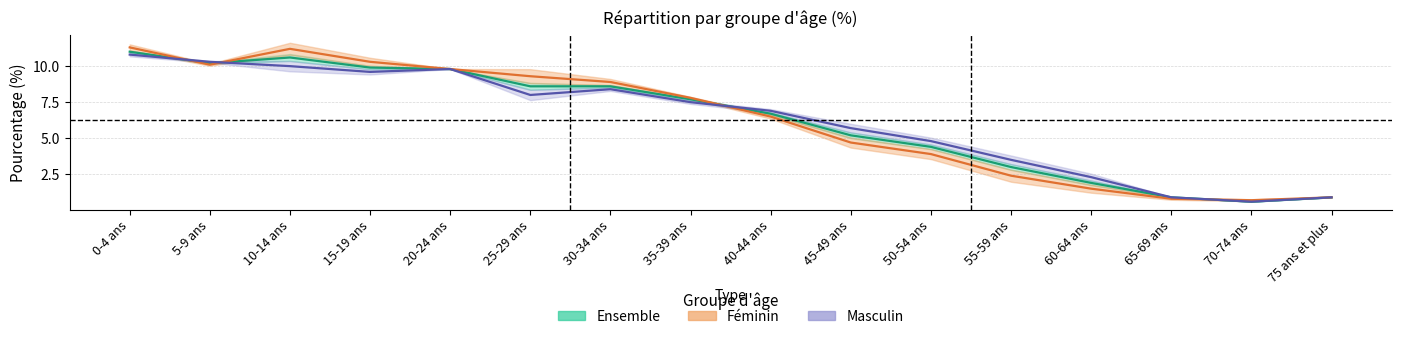

At which label does Ensemble first exceed 7?

0-4 ans